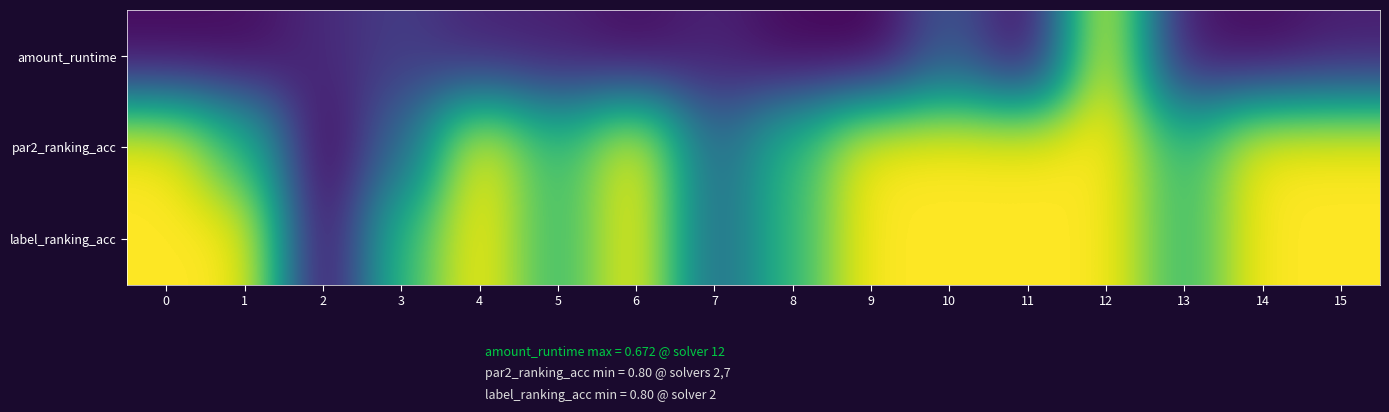

Reading left to right, extract all data points from this chart.

amount_runtime: 0=0.0	1=0.0	2=0.1	3=0.2	4=0.1	5=0.1	6=0.0	7=0.1	8=0.0	9=0.0	10=0.3	11=0.0	12=1.0	13=0.1	14=0.0	15=0.1
par2_ranking_acc: 0=1.0	1=0.7	2=0.0	3=0.3	4=1.0	5=0.7	6=1.0	7=0.3	8=0.7	9=1.0	10=1.0	11=1.0	12=1.0	13=0.7	14=1.0	15=1.0
label_ranking_acc: 0=1.0	1=1.0	2=0.0	3=0.7	4=1.0	5=0.7	6=1.0	7=0.3	8=0.7	9=1.0	10=1.0	11=1.0	12=1.0	13=0.7	14=1.0	15=1.0